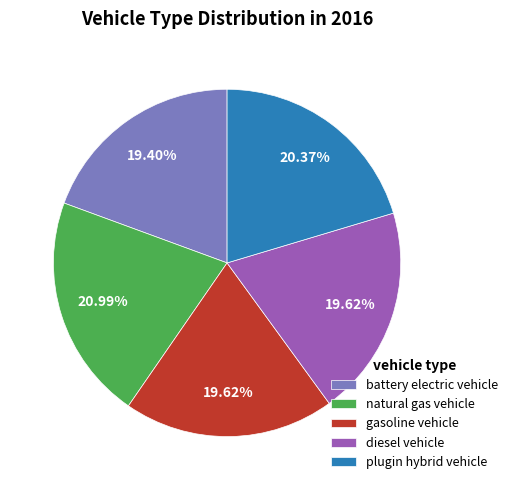

True or false: battery electric vehicle accounts for 12% of the total.

False